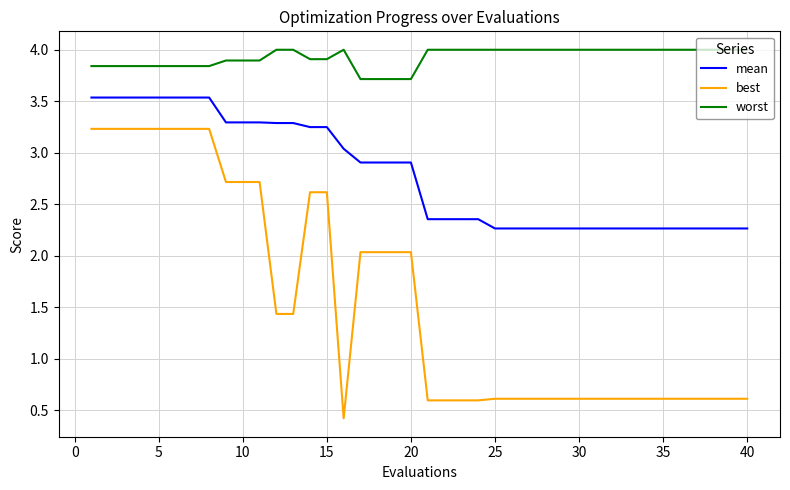

Rank the series by their average value, from highest to lowest.

worst, mean, best